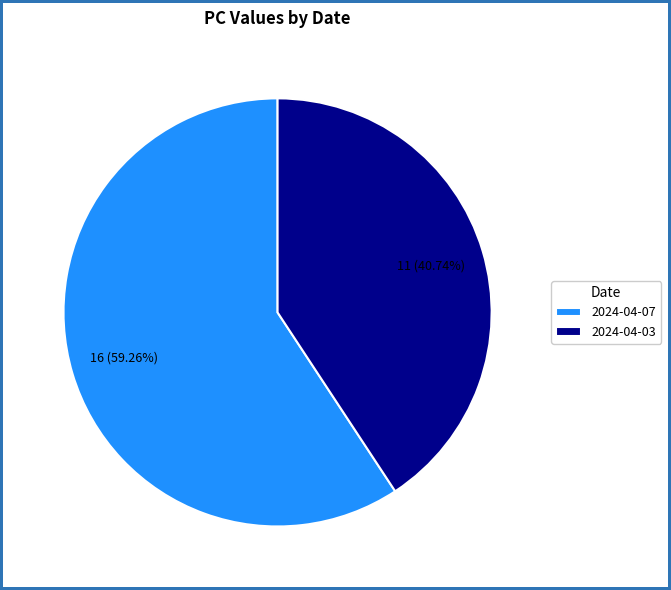

Does any single category account for the majority?

Yes